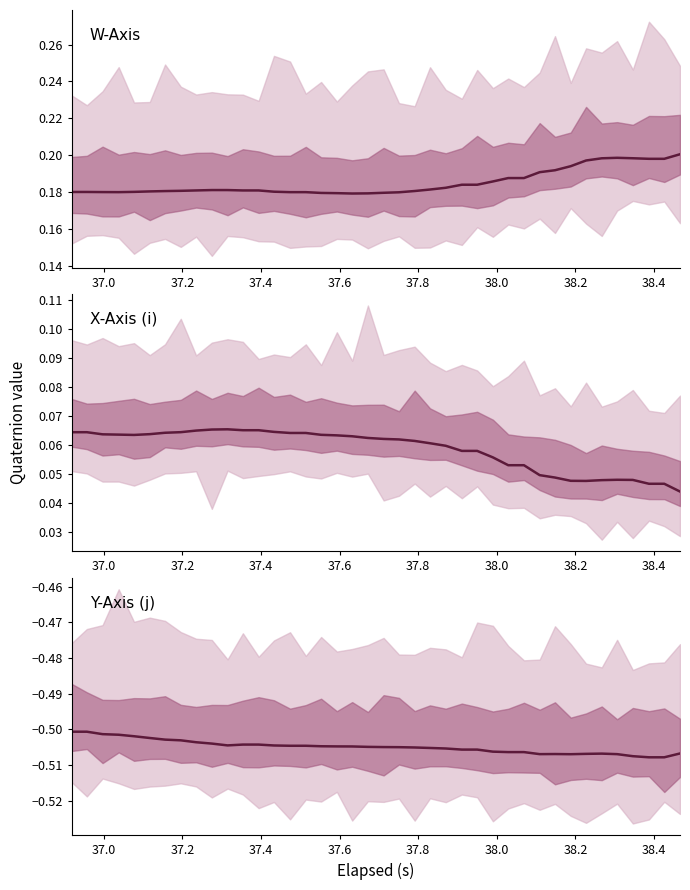

Reading right to left, transcribe all the data shown in this chart.

W-Axis: 0.2	0.2	0.2	0.2	0.2	0.2	0.2	0.2	0.2	0.2	0.2	0.2	0.2	0.2	0.2	0.2	0.2	0.2	0.2	0.2	0.2	0.2	0.2	0.2	0.2	0.2	0.2	0.2	0.2	0.2	0.2	0.2	0.2	0.2	0.2	0.2	0.2	0.2	0.2	0.2
X-Axis (i): 0.0	0.0	0.0	0.0	0.0	0.0	0.0	0.0	0.0	0.0	0.1	0.1	0.1	0.1	0.1	0.1	0.1	0.1	0.1	0.1	0.1	0.1	0.1	0.1	0.1	0.1	0.1	0.1	0.1	0.1	0.1	0.1	0.1	0.1	0.1	0.1	0.1	0.1	0.1	0.1
Y-Axis (j): -0.5	-0.5	-0.5	-0.5	-0.5	-0.5	-0.5	-0.5	-0.5	-0.5	-0.5	-0.5	-0.5	-0.5	-0.5	-0.5	-0.5	-0.5	-0.5	-0.5	-0.5	-0.5	-0.5	-0.5	-0.5	-0.5	-0.5	-0.5	-0.5	-0.5	-0.5	-0.5	-0.5	-0.5	-0.5	-0.5	-0.5	-0.5	-0.5	-0.5